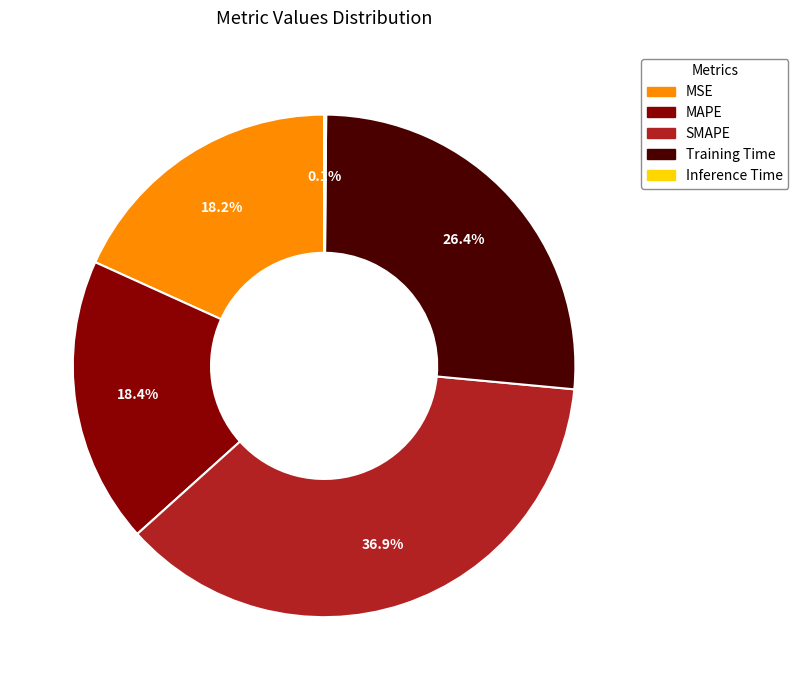

To the nearest percent, what is the difference between the largest and smallest slice percentages?

37%